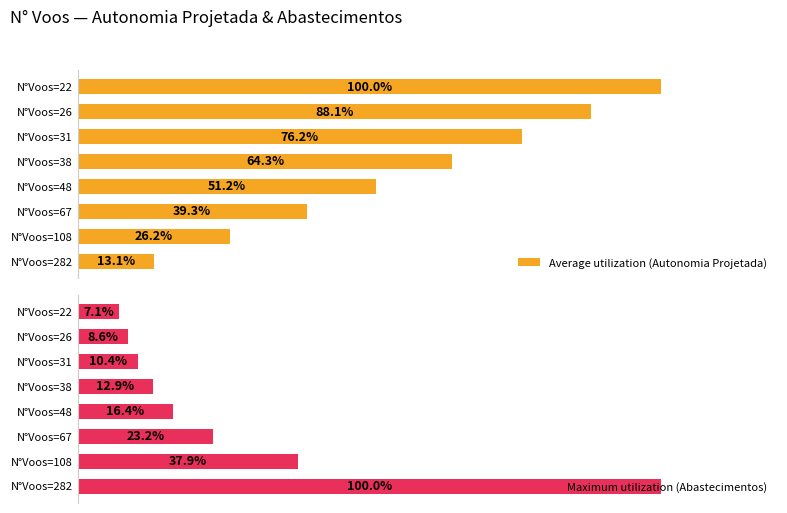

List the labels in order of Average utilization (Autonomia Projetada) value, largest first.

N°Voos=22, N°Voos=26, N°Voos=31, N°Voos=38, N°Voos=48, N°Voos=67, N°Voos=108, N°Voos=282